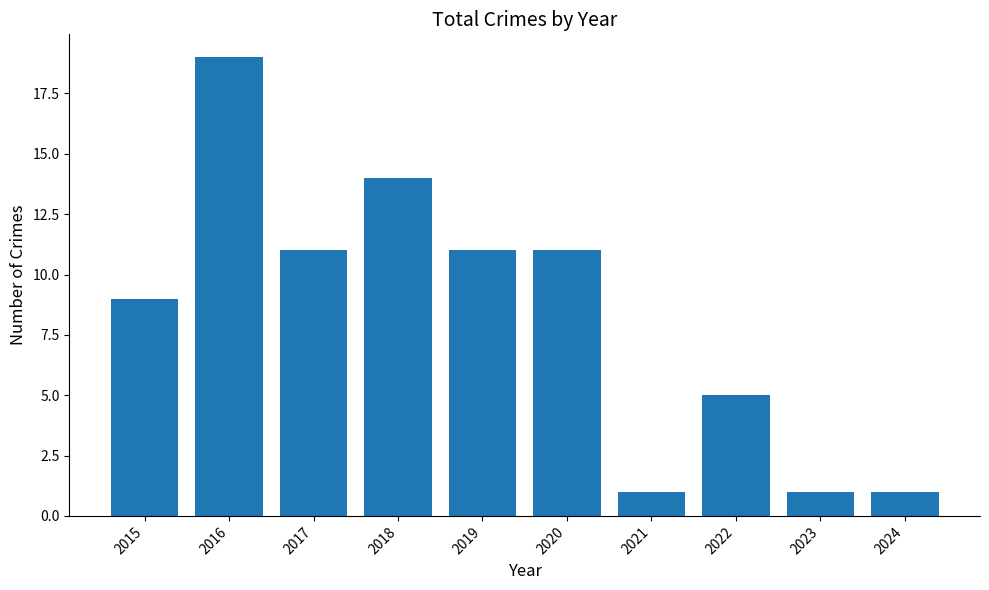

What is the value of the 4th bar from the left?

14